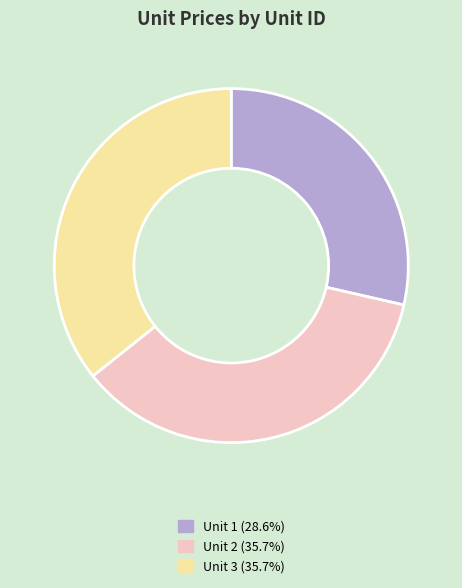

Is Unit 3 (35.7%) the majority of the pie?

No